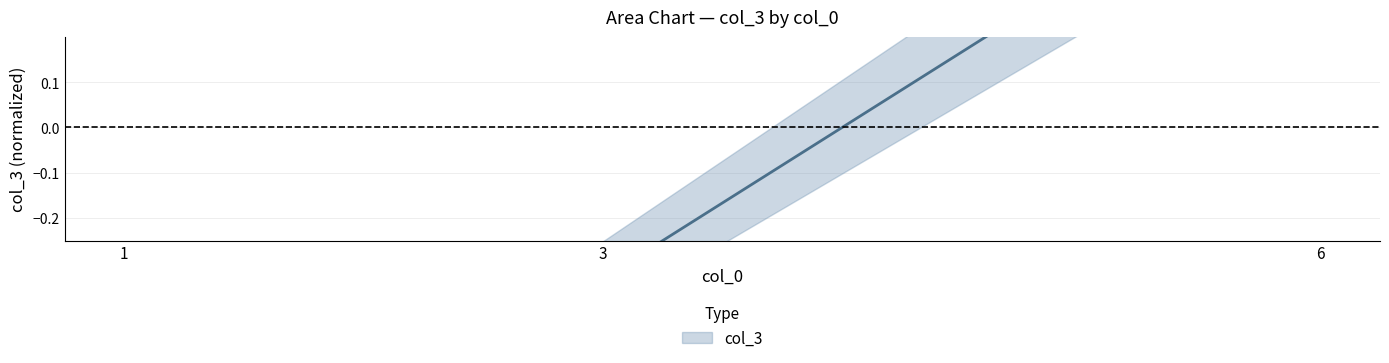

What is the smallest value displayed?

-0.3